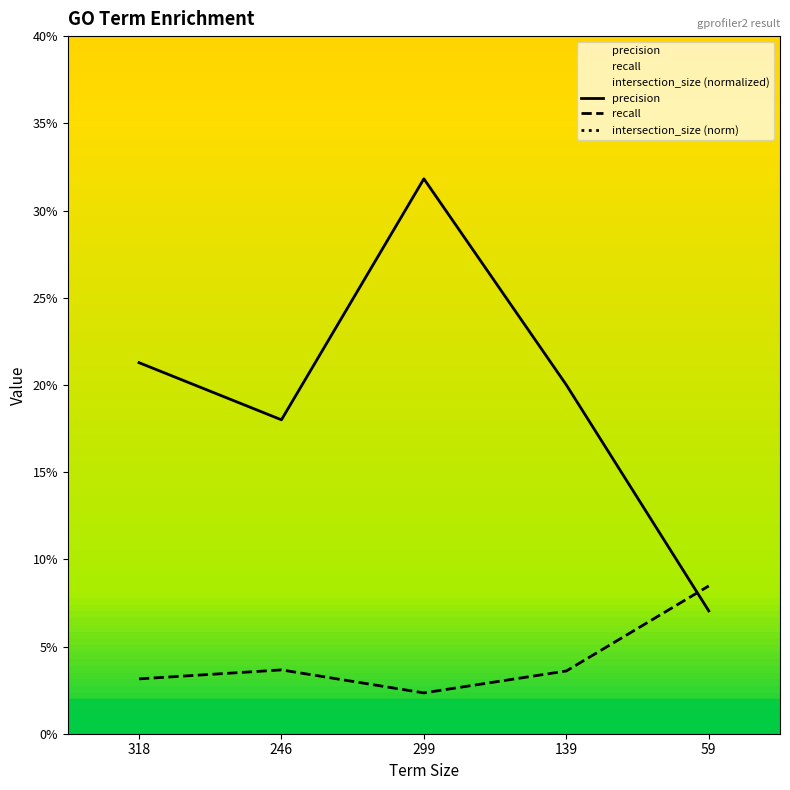

How many lines are shown in the chart?

3